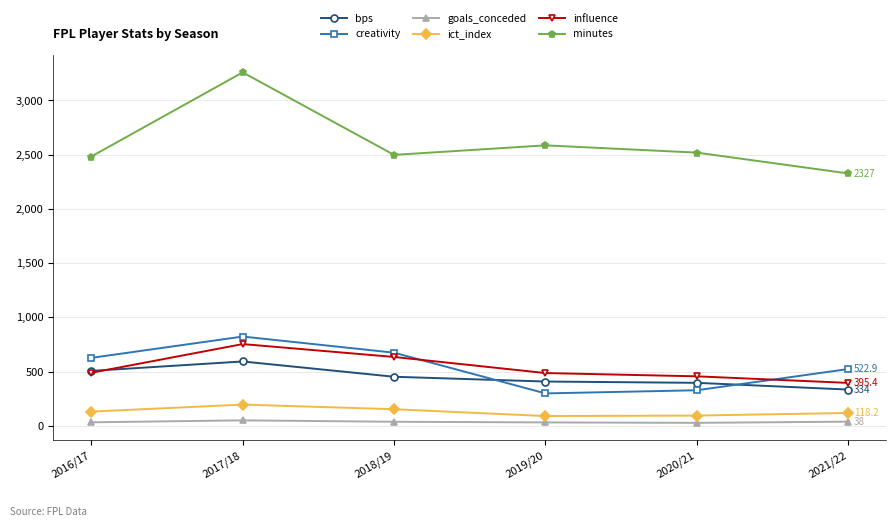

What is the sum of the ict_index values at 2016/17 and 2021/22?

249.0